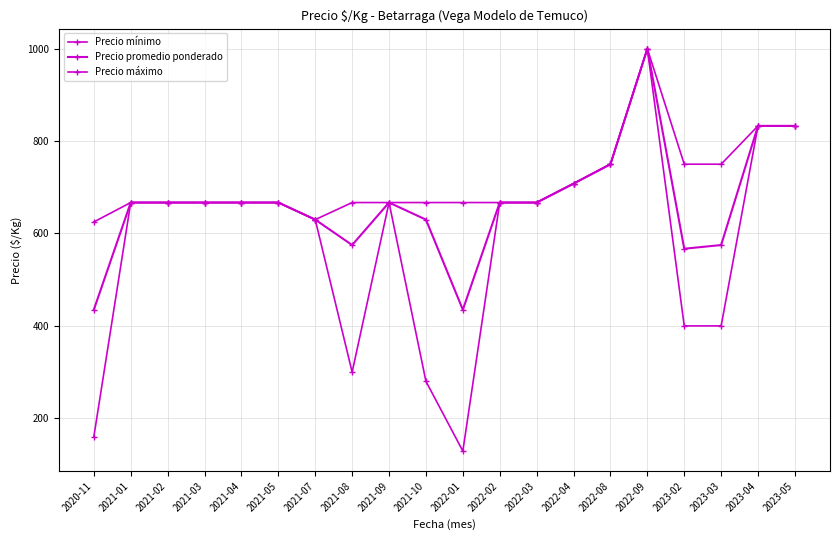

At which category does Precio promedio ponderado reach its first local peak?

2021-09